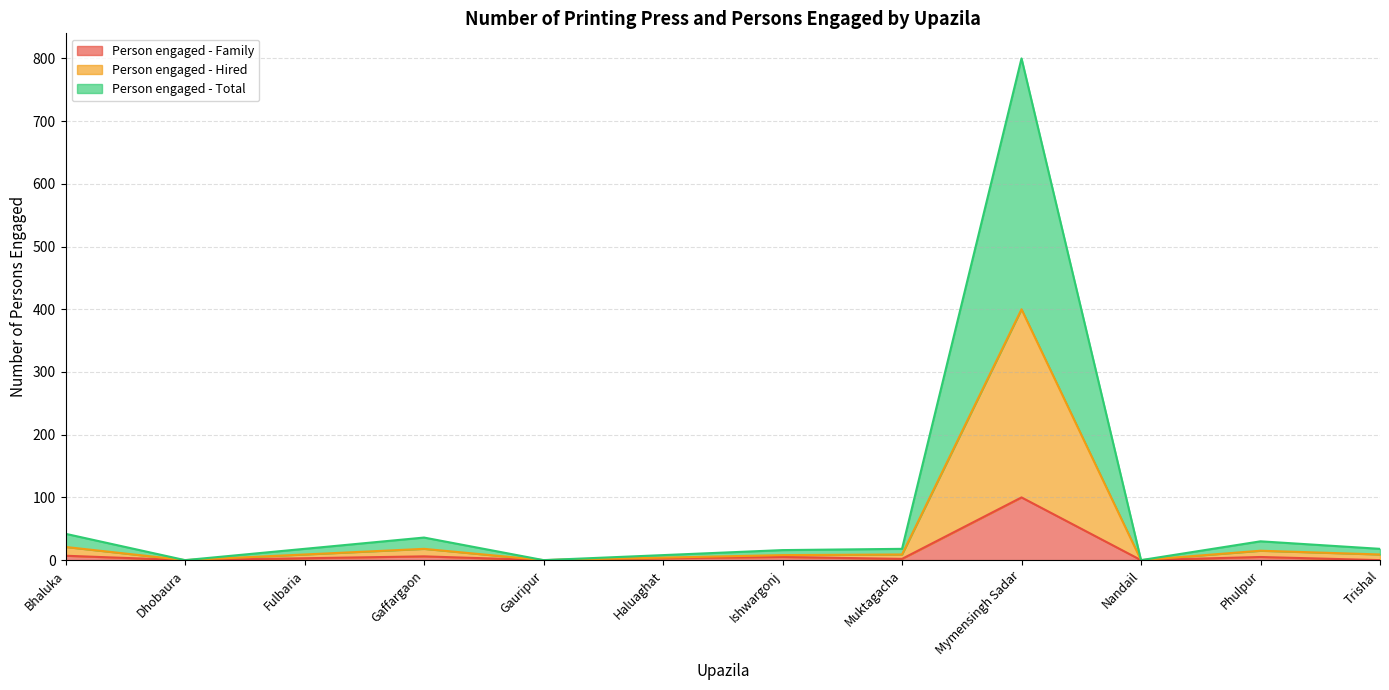

What is the sum of the Person engaged - Total values at Nandail and Ishwargonj?

16